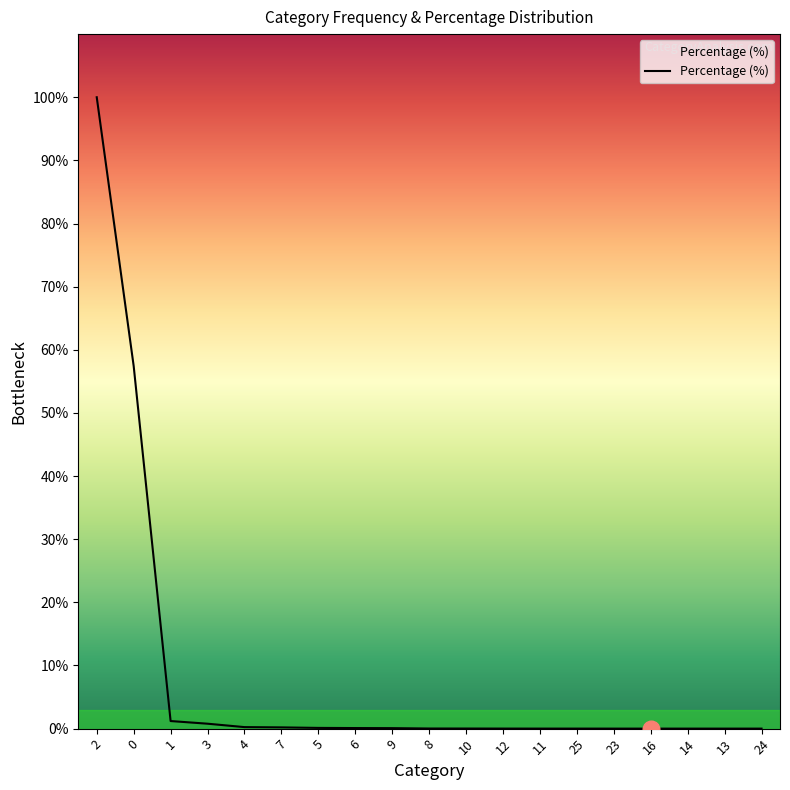

What is the label of the 3rd point from the right?

14